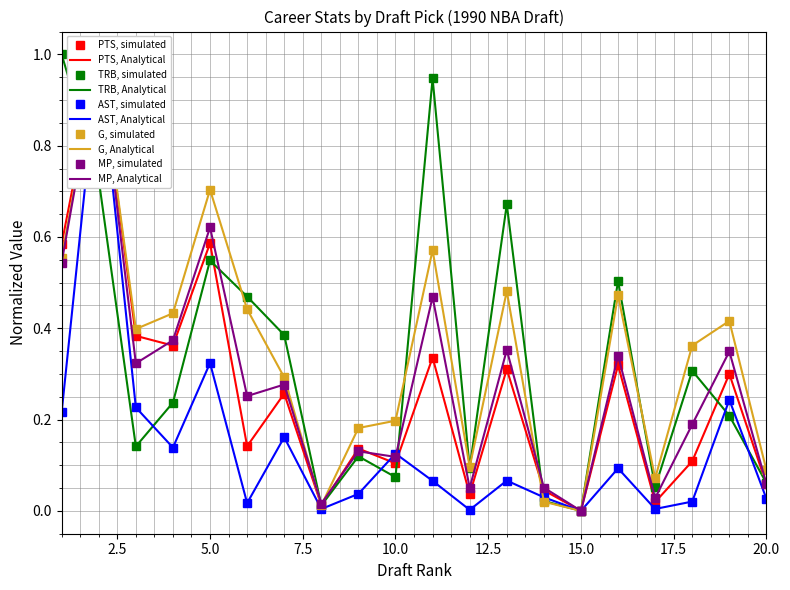

Reading left to right, extract all data points from this chart.

PTS: 0.6	1.0	0.4	0.4	0.6	0.1	0.3	0.0	0.1	0.1	0.3	0.0	0.3	0.0	0.0	0.3	0.0	0.1	0.3	0.1
TRB: 1.0	0.7	0.1	0.2	0.5	0.5	0.4	0.0	0.1	0.1	0.9	0.1	0.7	0.0	0.0	0.5	0.1	0.3	0.2	0.1
AST: 0.2	1.0	0.2	0.1	0.3	0.0	0.2	0.0	0.0	0.1	0.1	0.0	0.1	0.0	0.0	0.1	0.0	0.0	0.2	0.0
G: 0.6	1.0	0.4	0.4	0.7	0.4	0.3	0.0	0.2	0.2	0.6	0.1	0.5	0.0	0.0	0.5	0.1	0.4	0.4	0.1
MP: 0.5	1.0	0.3	0.4	0.6	0.3	0.3	0.0	0.1	0.1	0.5	0.1	0.4	0.1	0.0	0.3	0.0	0.2	0.3	0.1